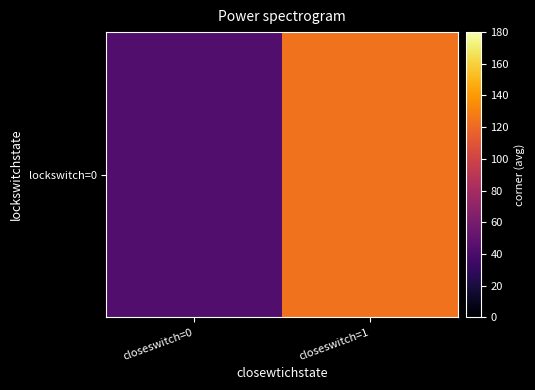

At which label is the value closest to 83?

closeswitch=0